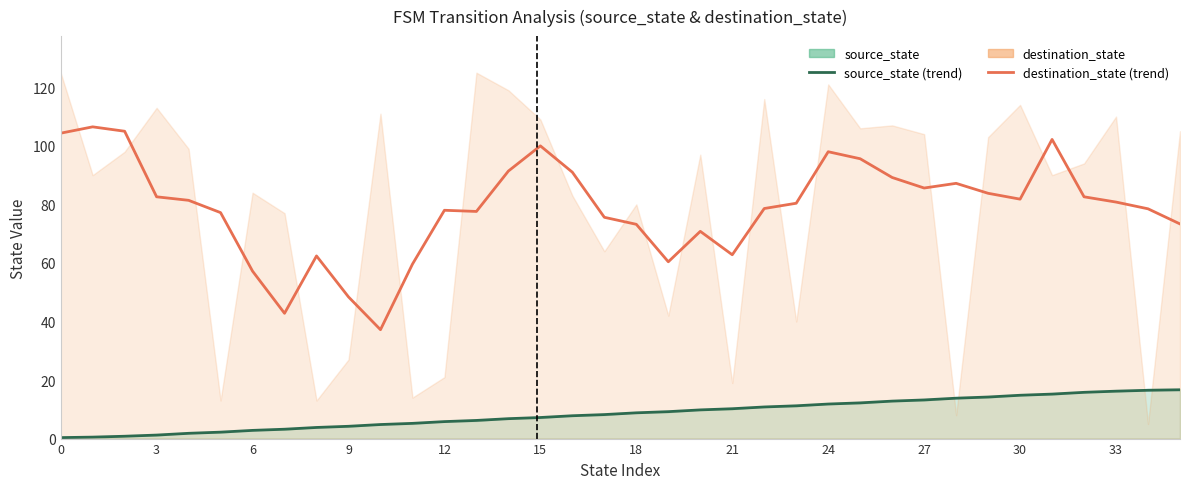

What is the difference between the maximum and second lowest values in the source_state (trend) series?

16.2